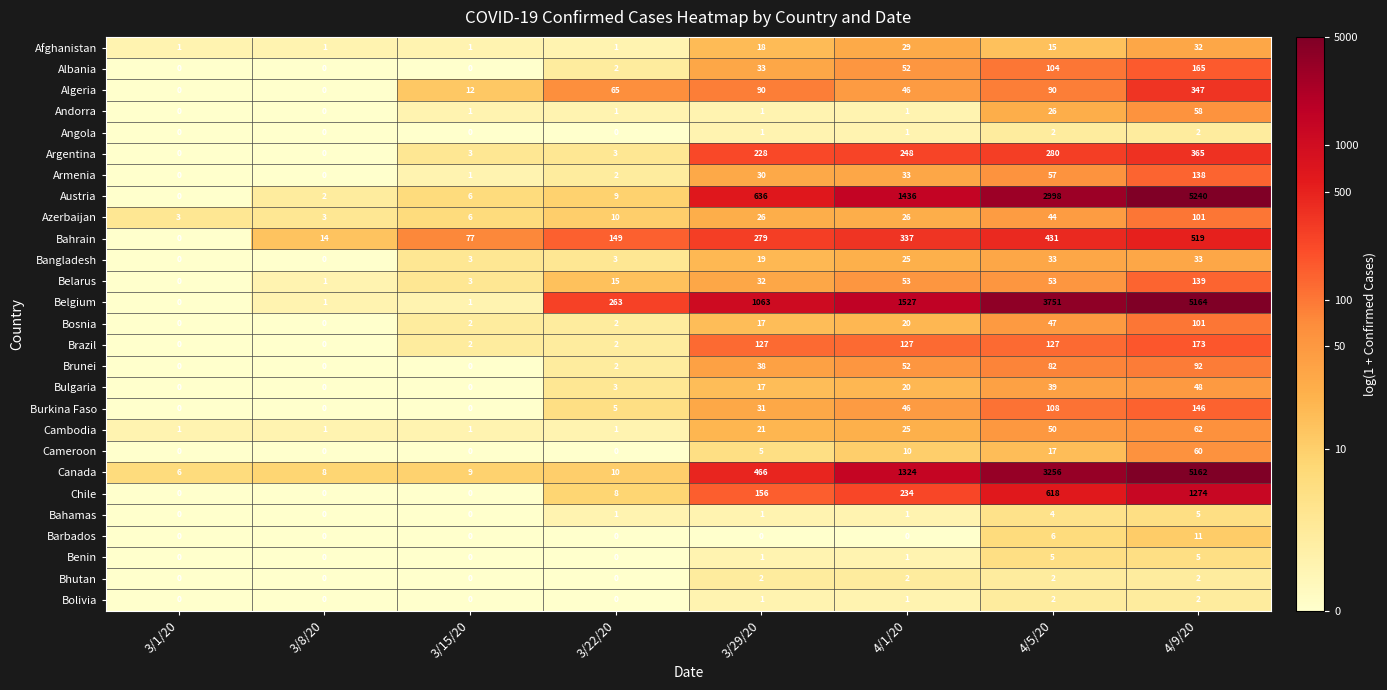

What is the difference between the maximum and minimum values in the Bangladesh series?

33